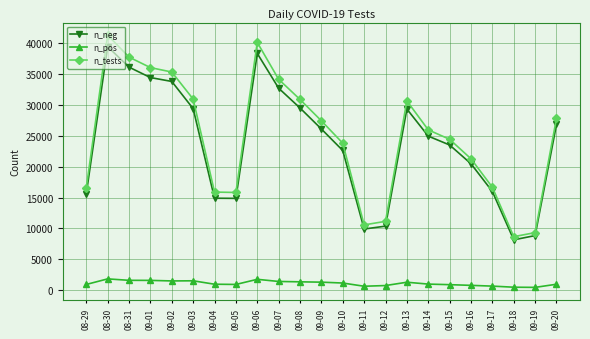

Is this an area chart (filled region under the line)?

No